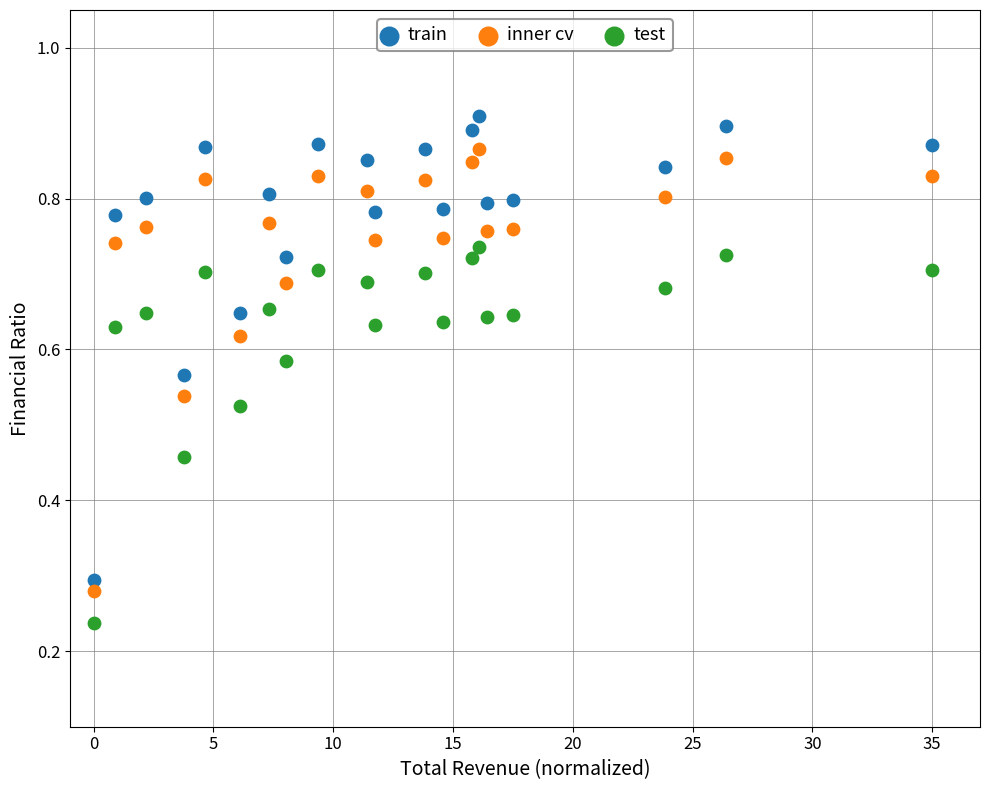

Which series reaches the minimum Y coordinate?

test